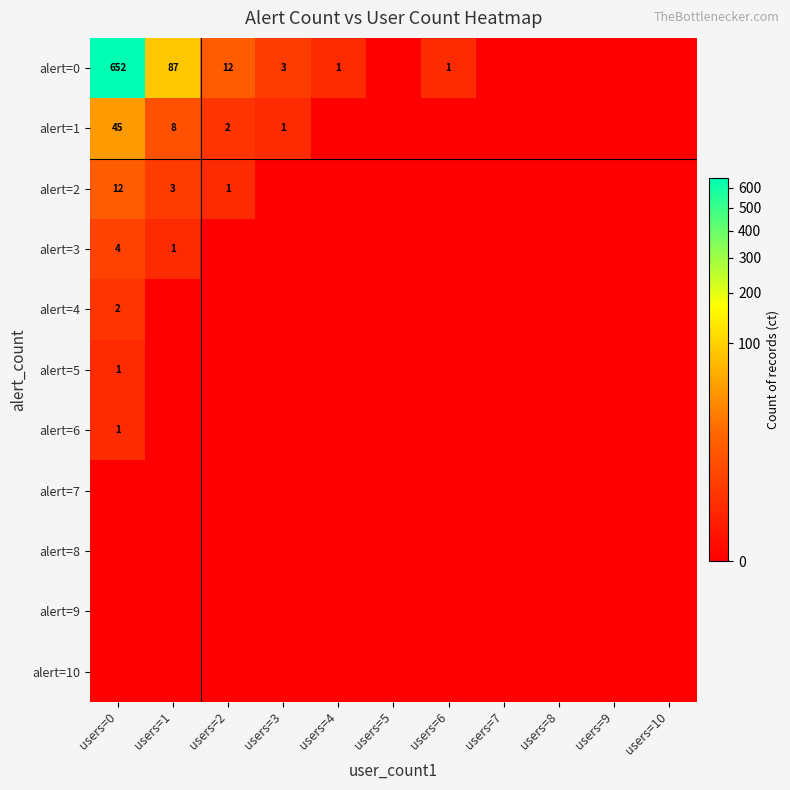

Rank the categories by alert=0 value from highest to lowest.

users=0, users=1, users=2, users=3, users=4, users=6, users=5, users=7, users=8, users=9, users=10